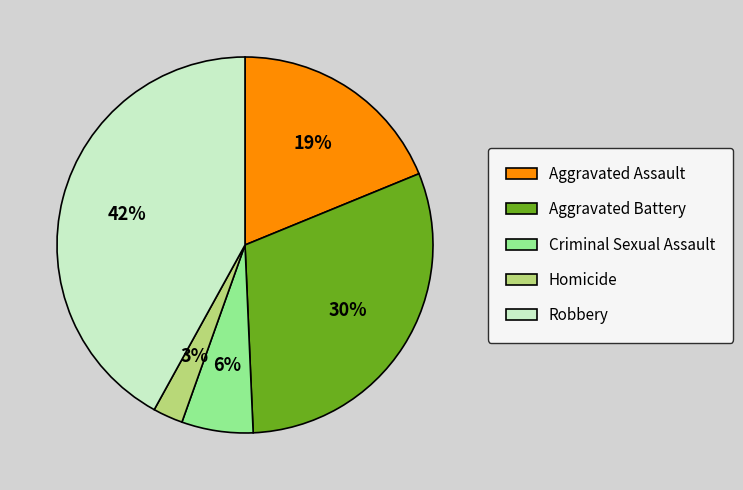

How many slices are in this pie chart?

5